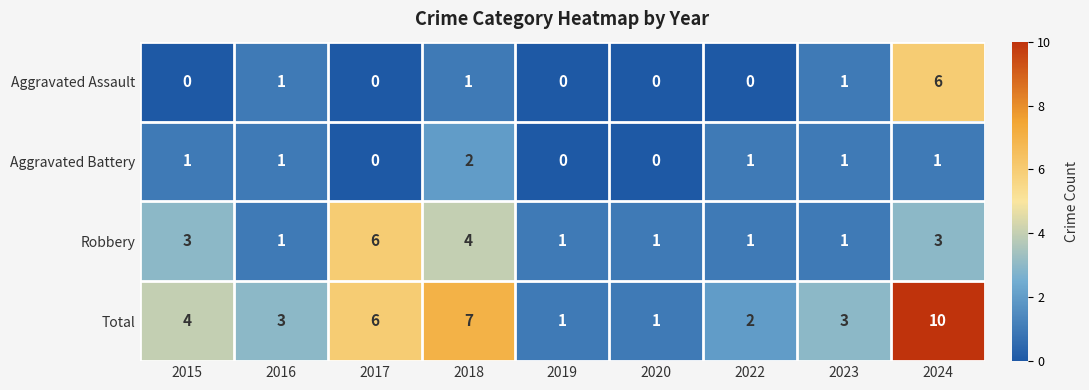

How many Aggravated Assault values are between 0 and 1?

8